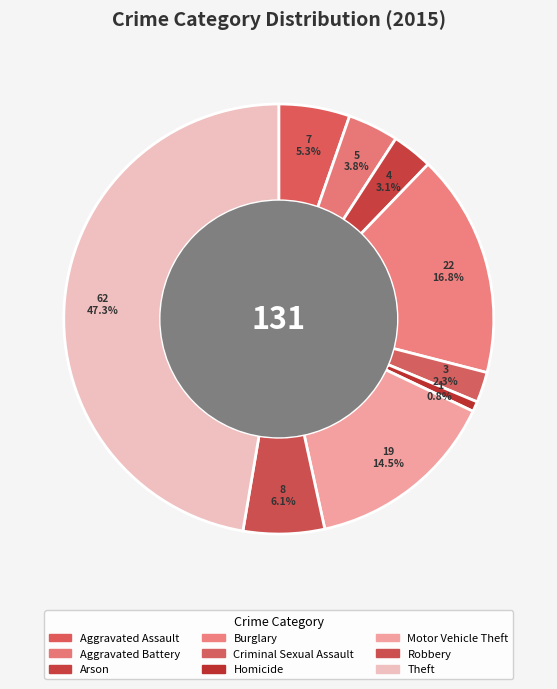

The Aggravated Battery slice represents 4% of the pie. True or false?

True